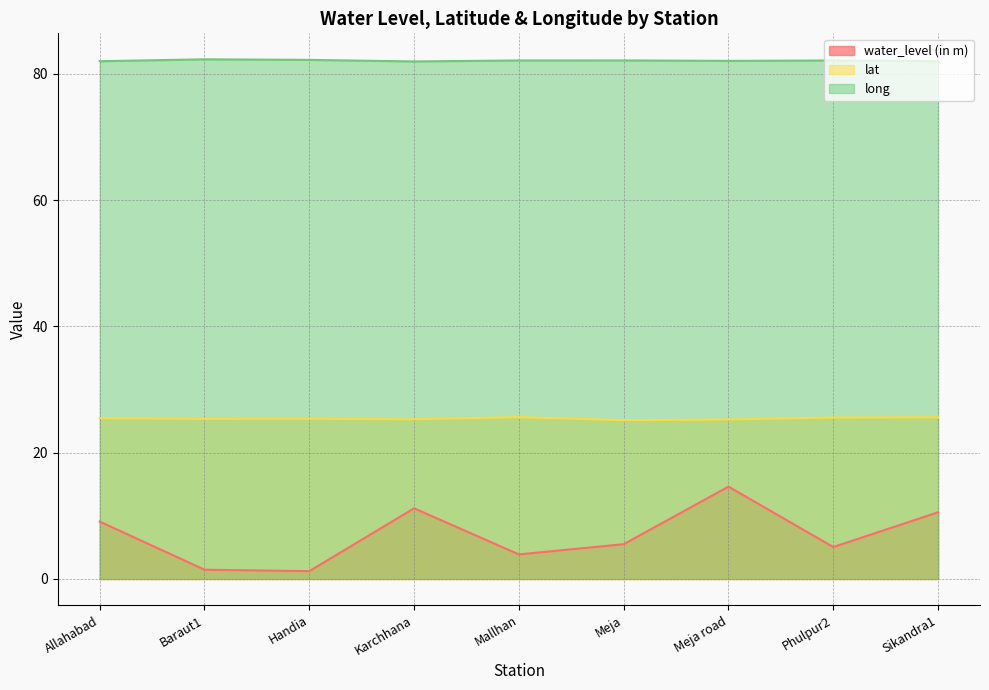

True or false: long and water_level (in m) intersect in this chart.

False